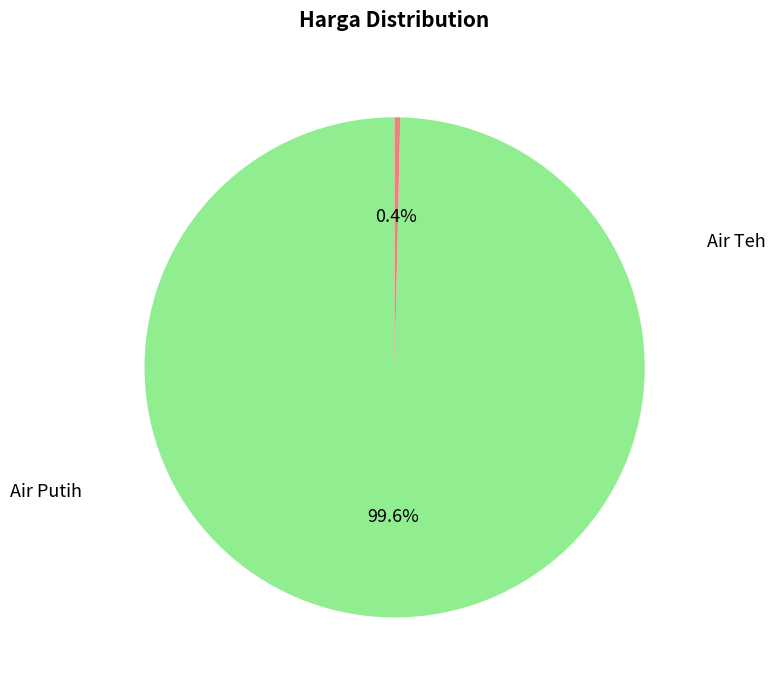

Is there a majority slice in this chart?

Yes